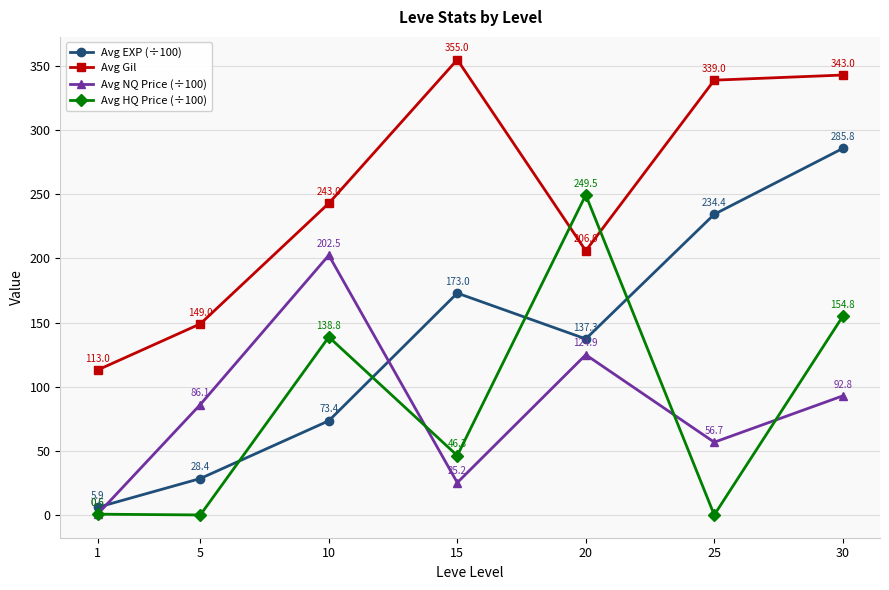

Reading left to right, list all the values displayed in this chart.

Avg EXP (÷100): 1=5.9	5=28.4	10=73.4	15=173.0	20=137.3	25=234.4	30=285.8
Avg Gil: 1=113.0	5=149.0	10=243.0	15=355.0	20=206.0	25=339.0	30=343.0
Avg NQ Price (÷100): 1=0.6	5=86.1	10=202.5	15=25.2	20=124.9	25=56.7	30=92.8
Avg HQ Price (÷100): 1=0.6	5=0.0	10=138.8	15=46.3	20=249.5	25=0.0	30=154.8